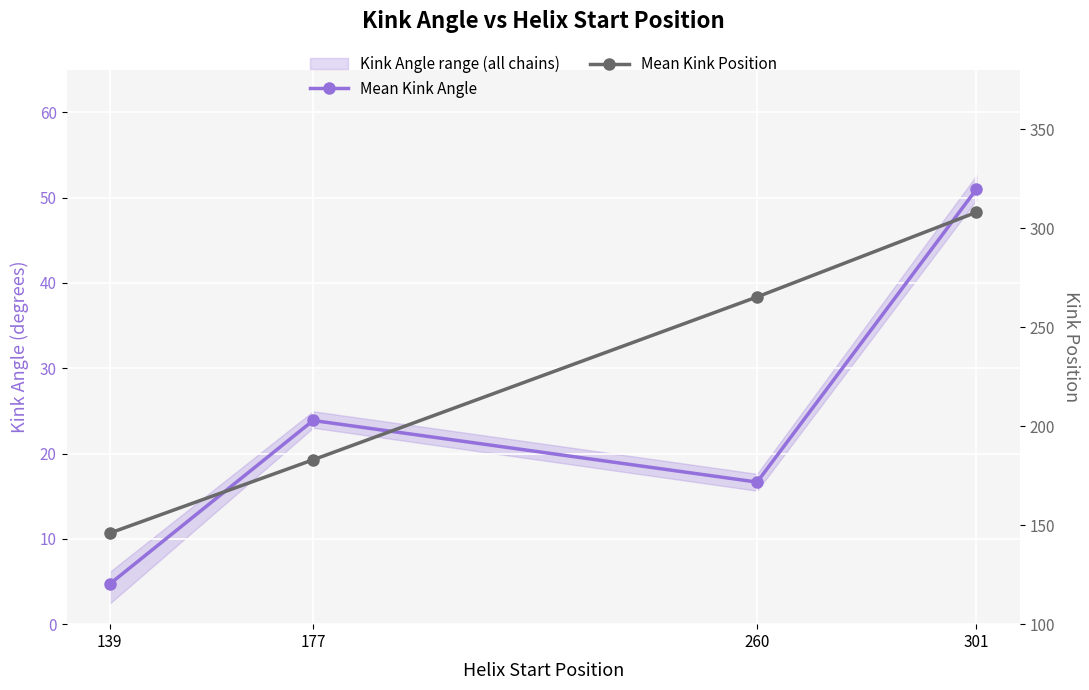

Is the value of Mean Kink Angle at 139 greater than the value of Mean Kink Position at 139?

No